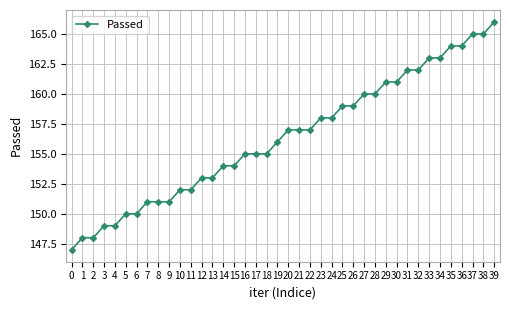

What is the maximum value shown in the chart?

166